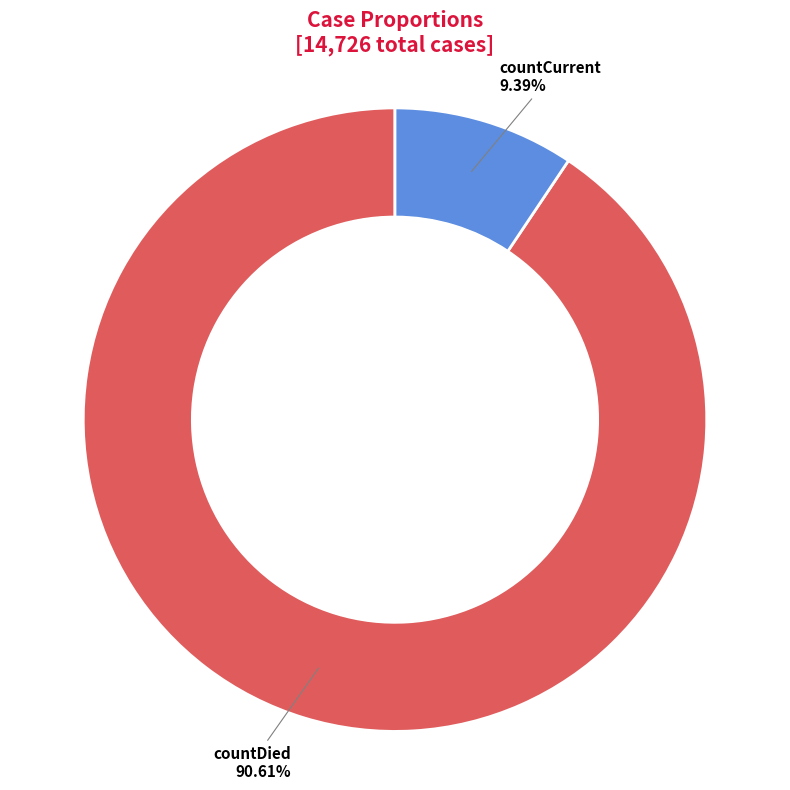

True or false: countDied accounts for 79% of the total.

False